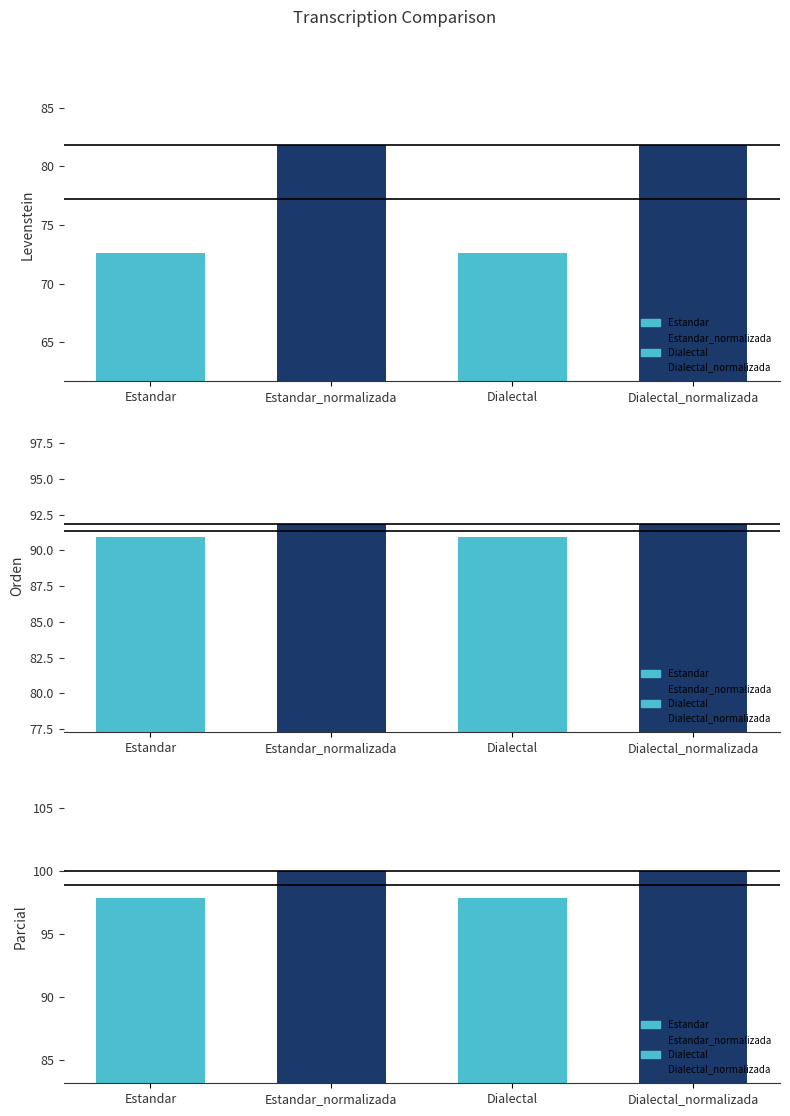

What is the label of the 2nd bar from the right?

Dialectal